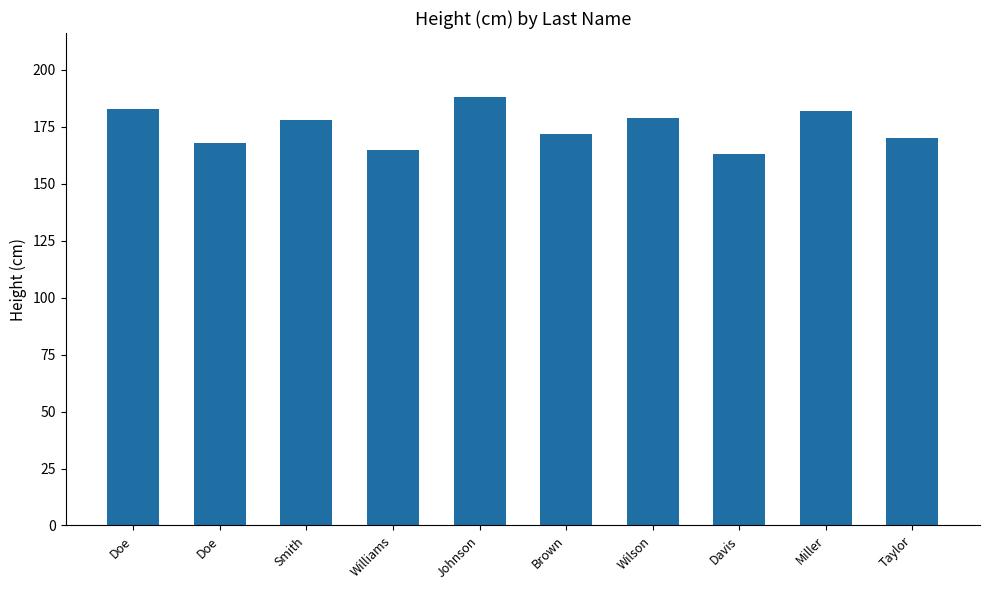

Reading left to right, what are all the values shown in this chart?

Doe=183	Doe=168	Smith=178	Williams=165	Johnson=188	Brown=172	Wilson=179	Davis=163	Miller=182	Taylor=170